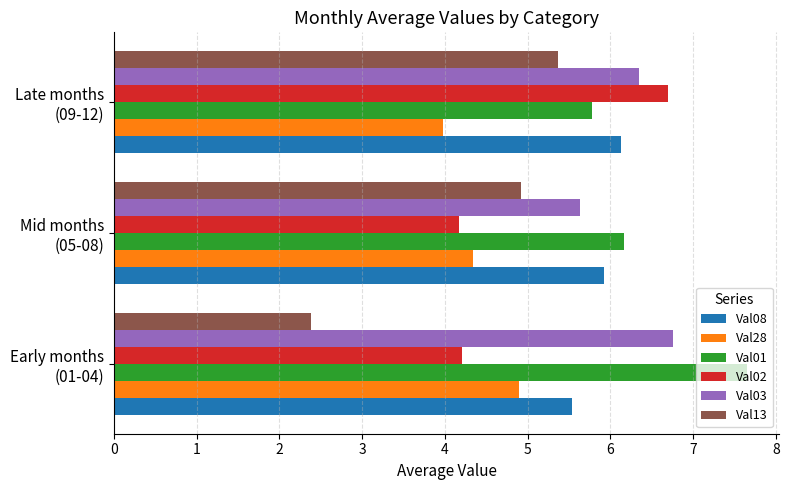

How many values in the Val01 series exceed 6?

2